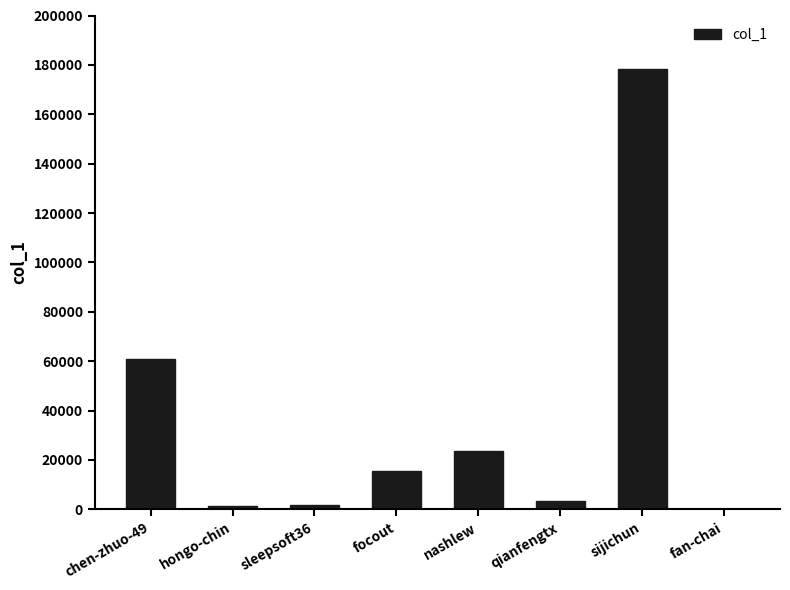

Between fan-chai and nashlew, which is larger?

nashlew